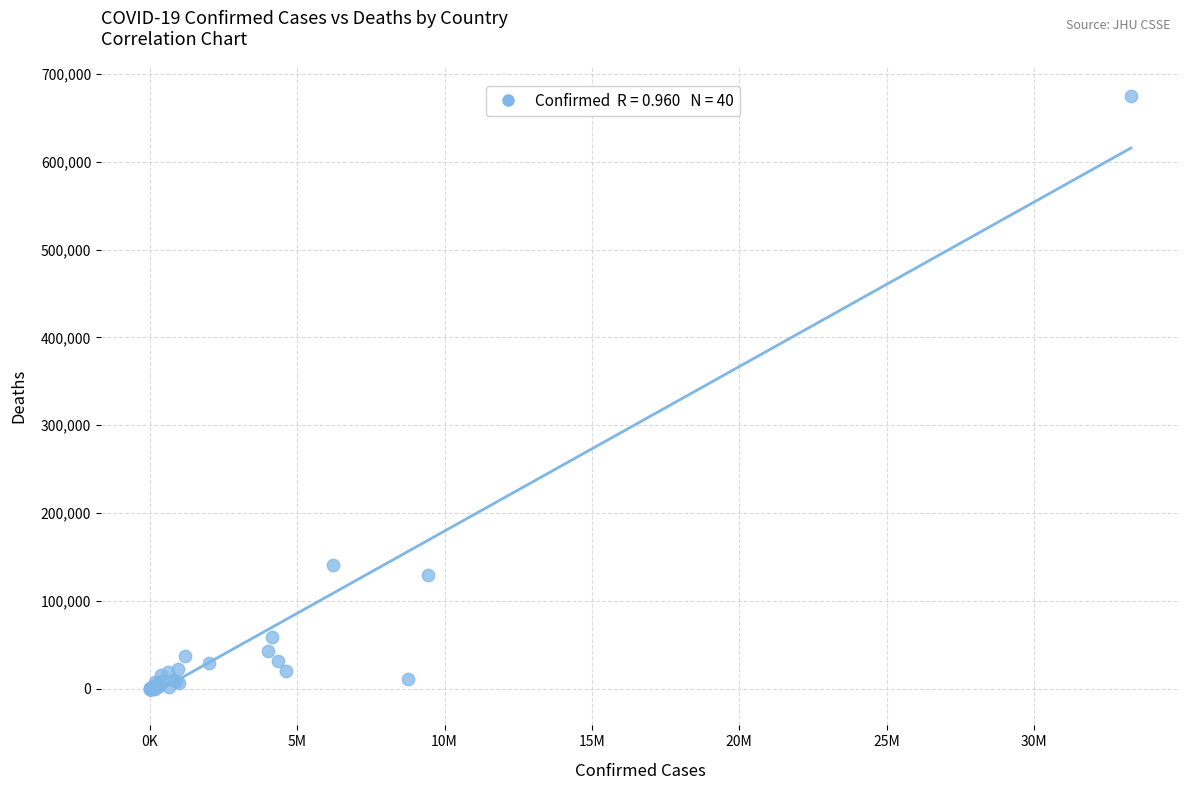

What Y value in the scatter plot is closest to 337658?

140365